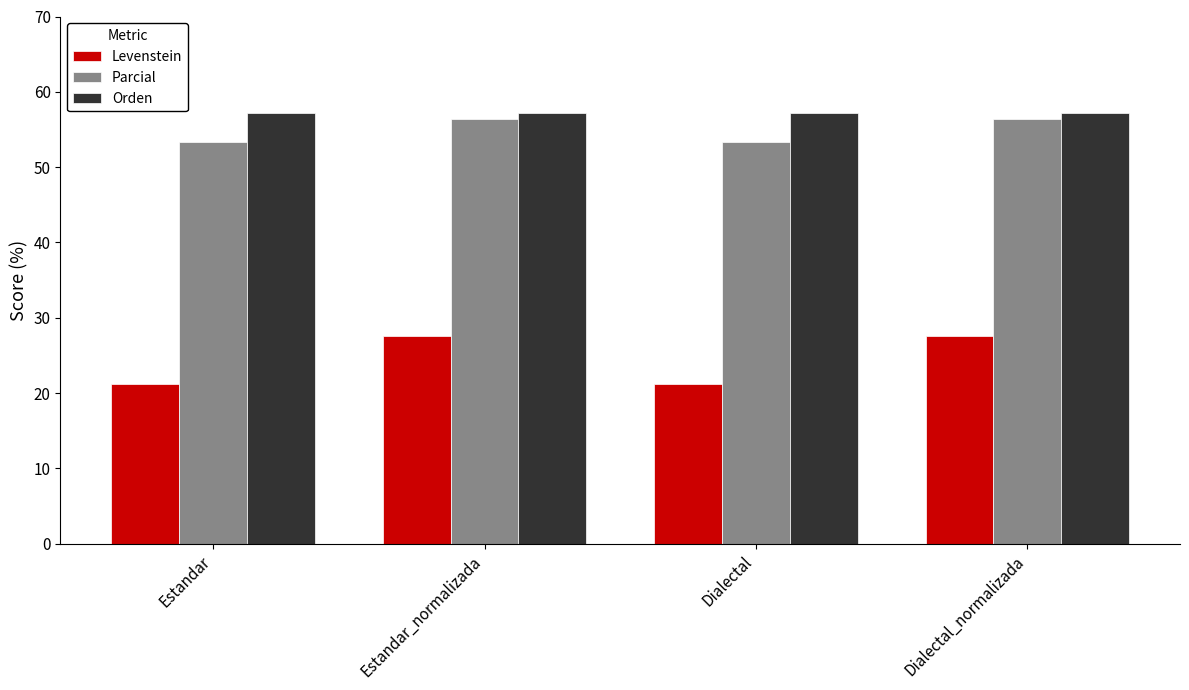

What is the approximate value of Orden at Dialectal?

57.1